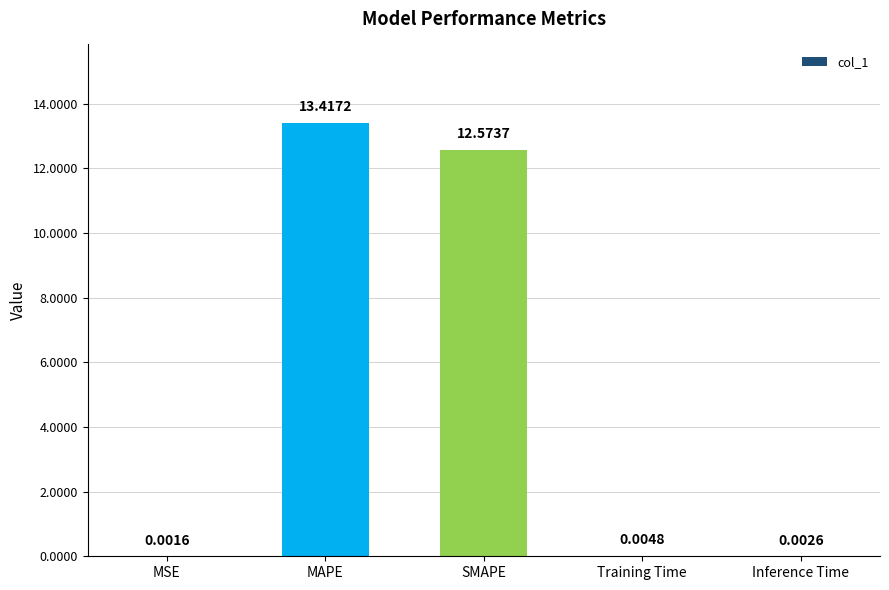

Which has a higher value, Inference Time or MSE?

Inference Time